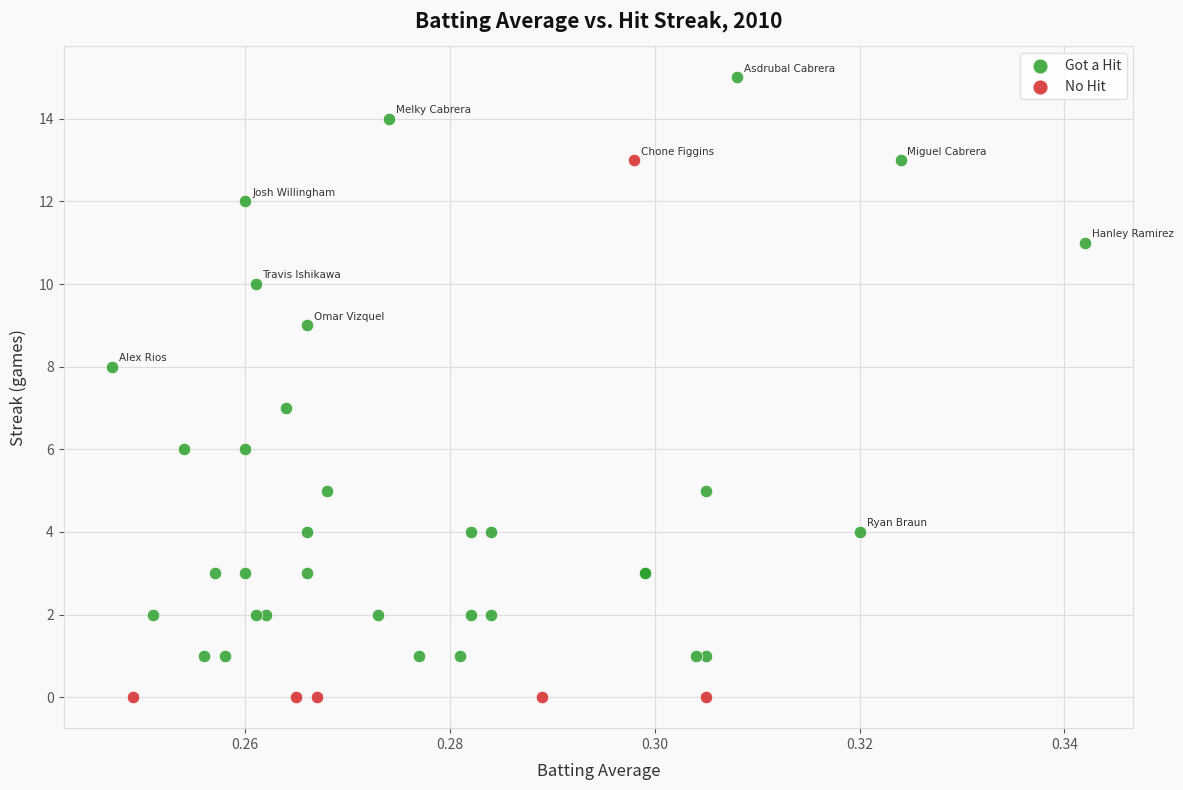

What are all the series names shown in the legend?

Got a Hit, No Hit